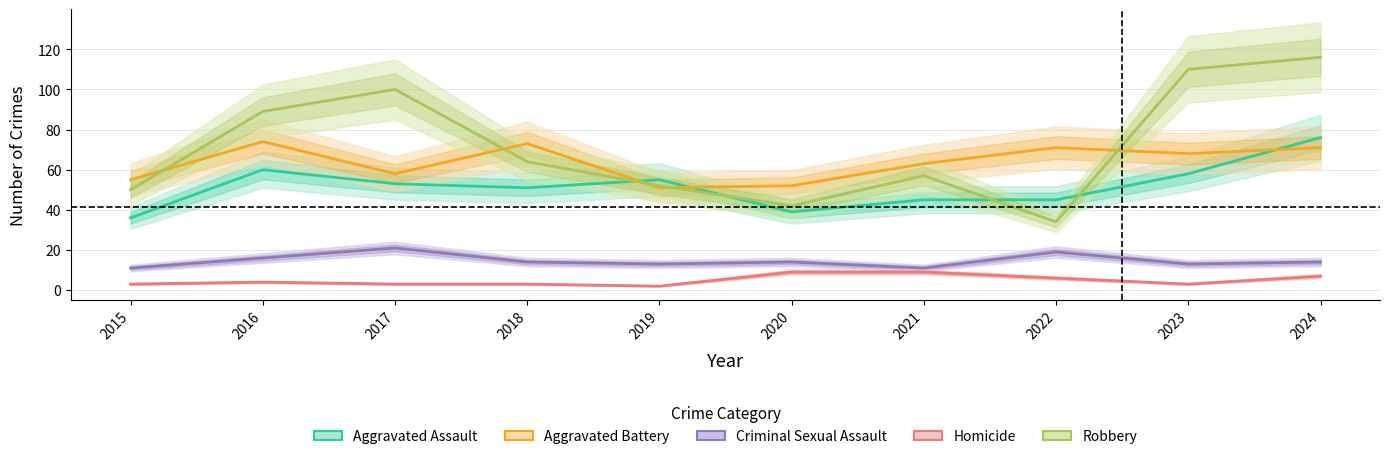

The value of Aggravated Battery at 2019 is 51. True or false?

True